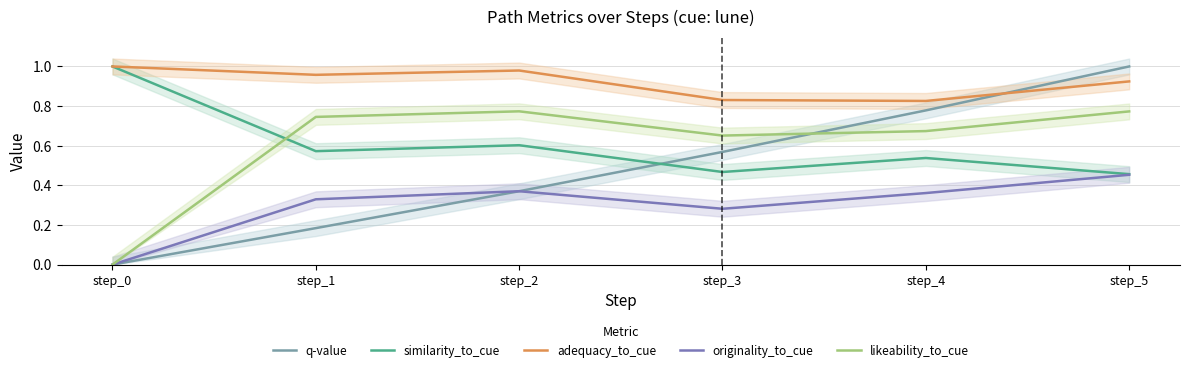

True or false: q-value has a value of 0.8 at step_4.

True